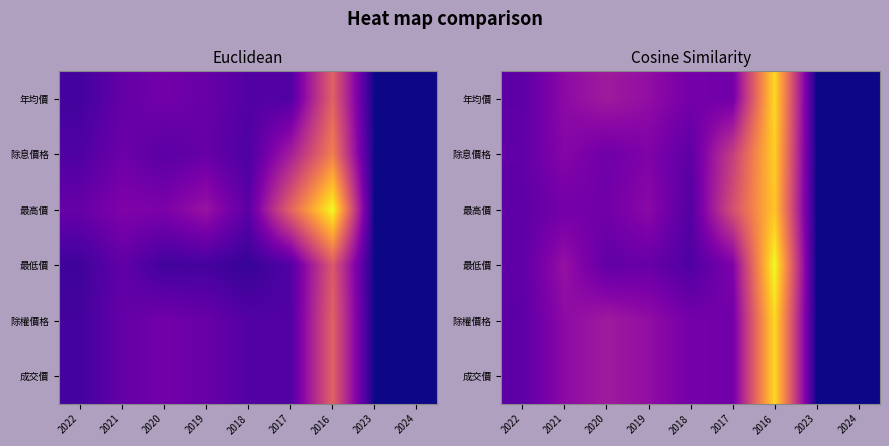

What is the greatest value displayed?

86.7